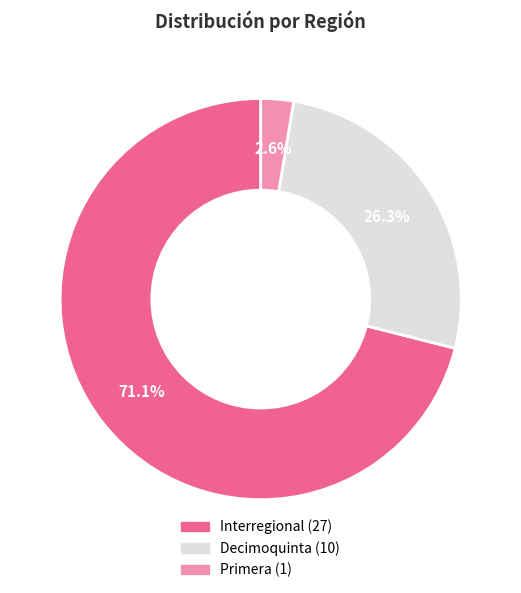

Does any single category account for the majority?

Yes